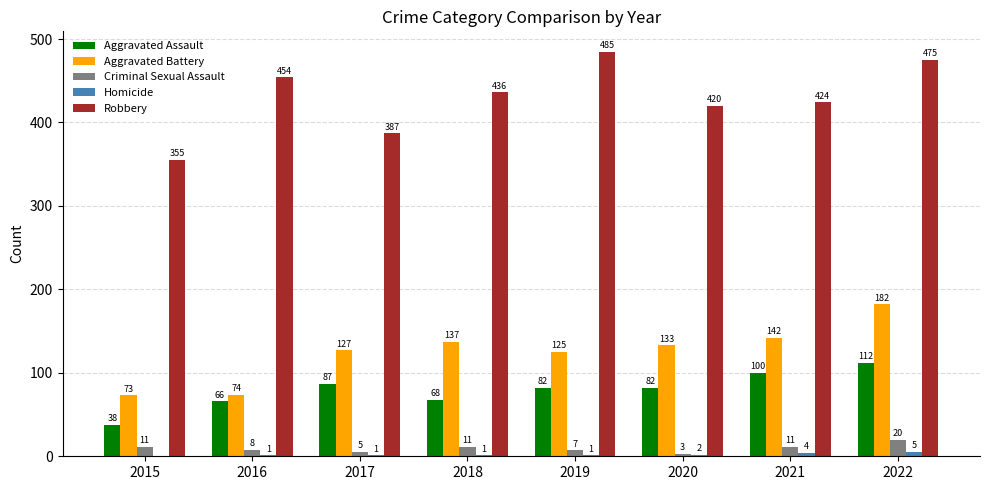

Between 2016 and 2020, which series saw the biggest shift?

Aggravated Battery